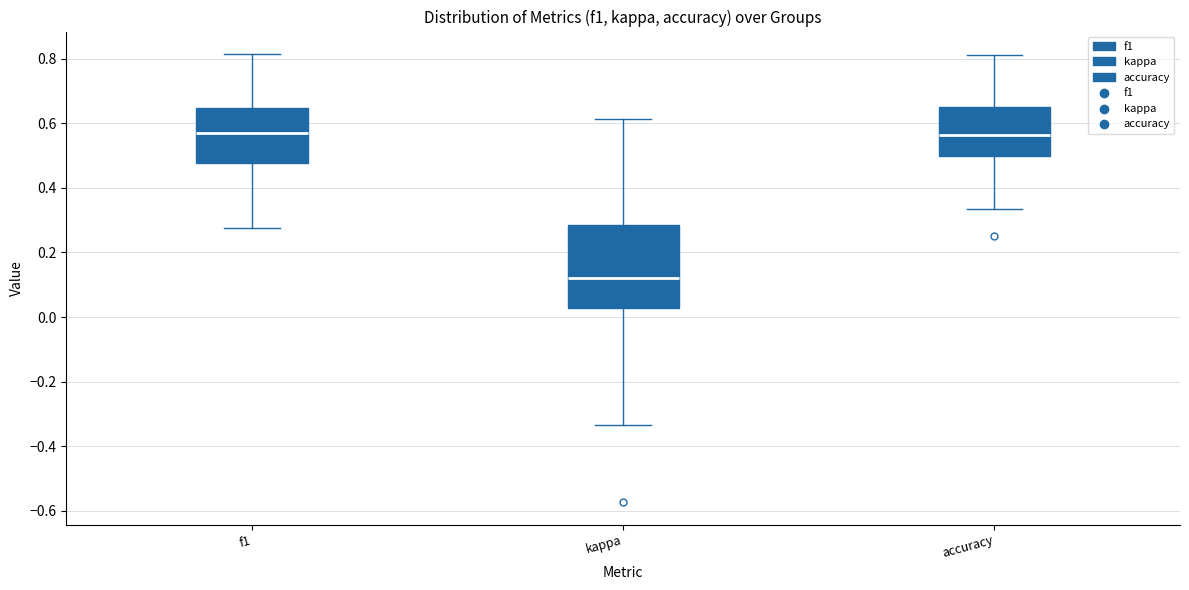

Comparing the boxes themselves (not the whiskers), which one is the tallest?

kappa